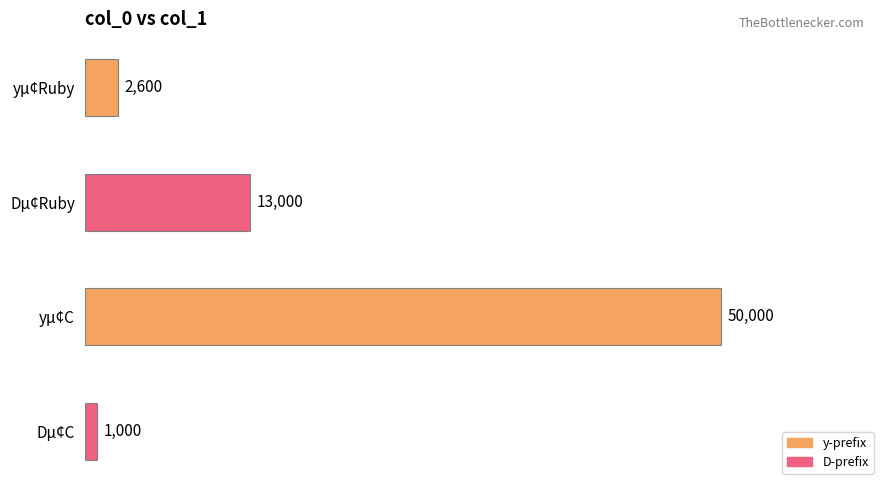

How many data points are less than 13000?

2